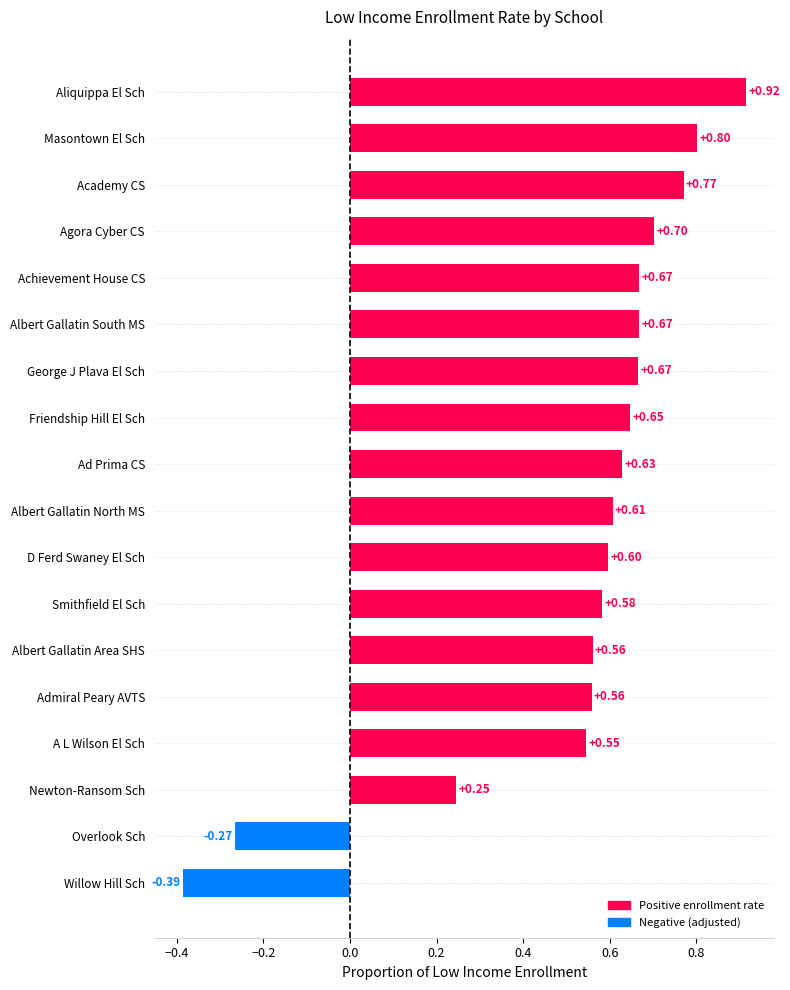

Which category has the lowest value across all series?

Willow Hill Sch